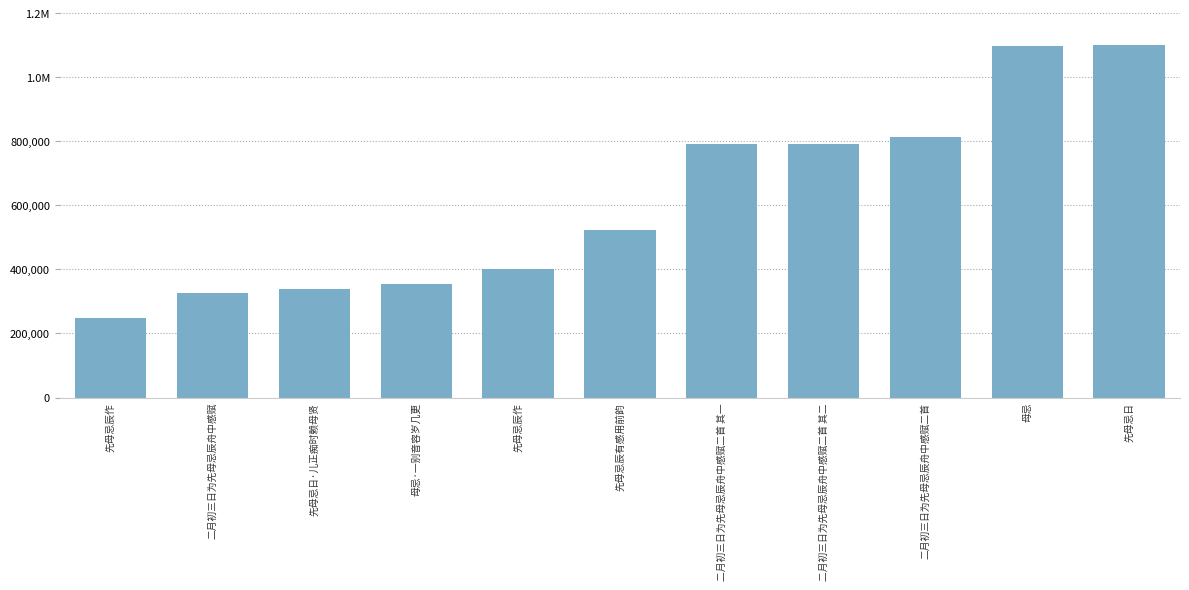

True or false: the data shows 202287 at 二月初三日为先母忌辰舟中感赋二首.

False